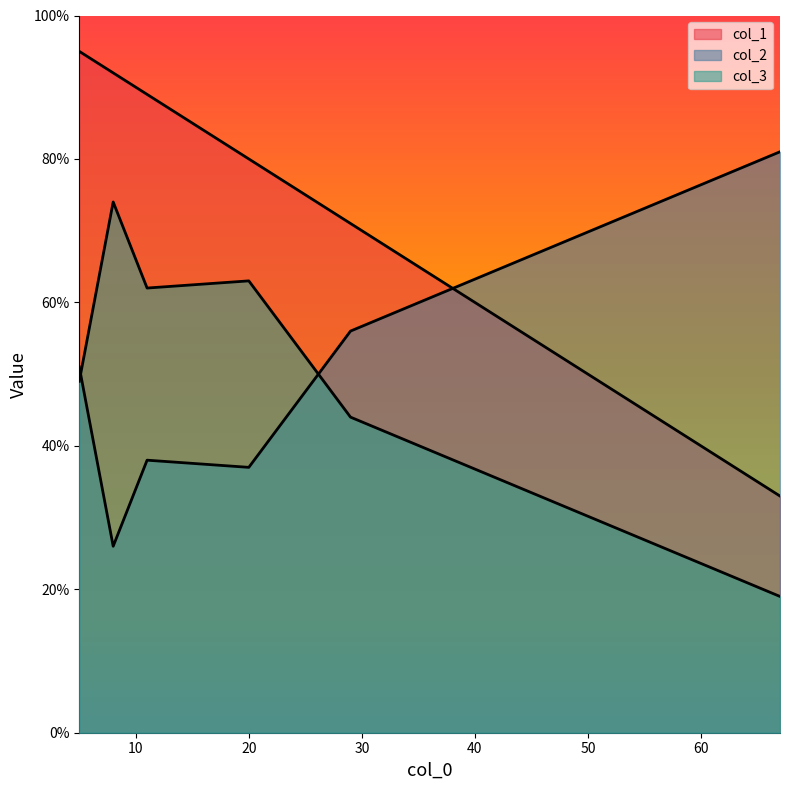

At 20, list the series in order from largest to smallest.

col_1, col_3, col_2